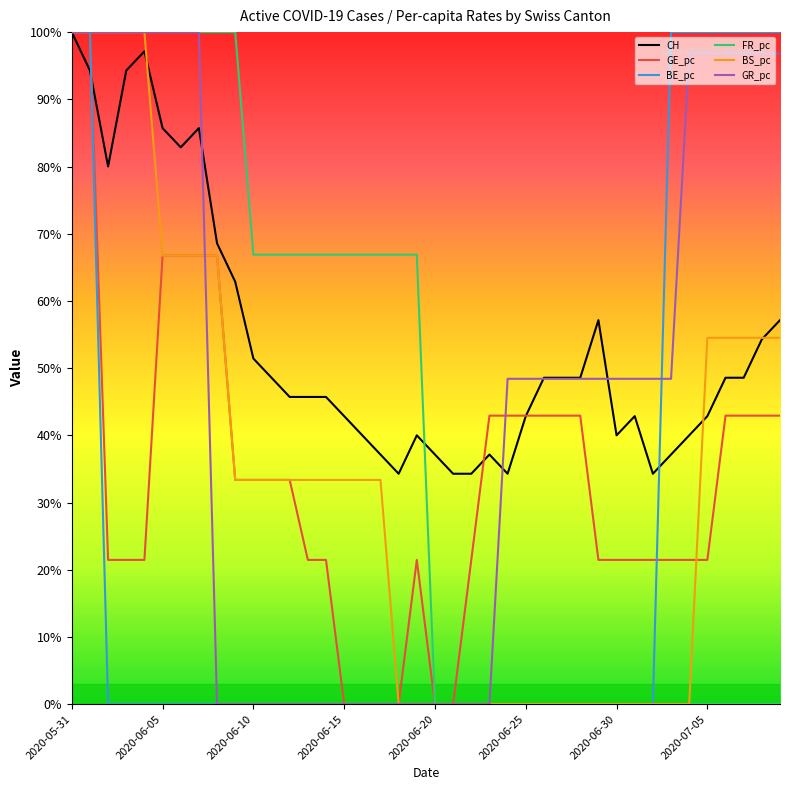

Which series has the largest total across all categories?

CH